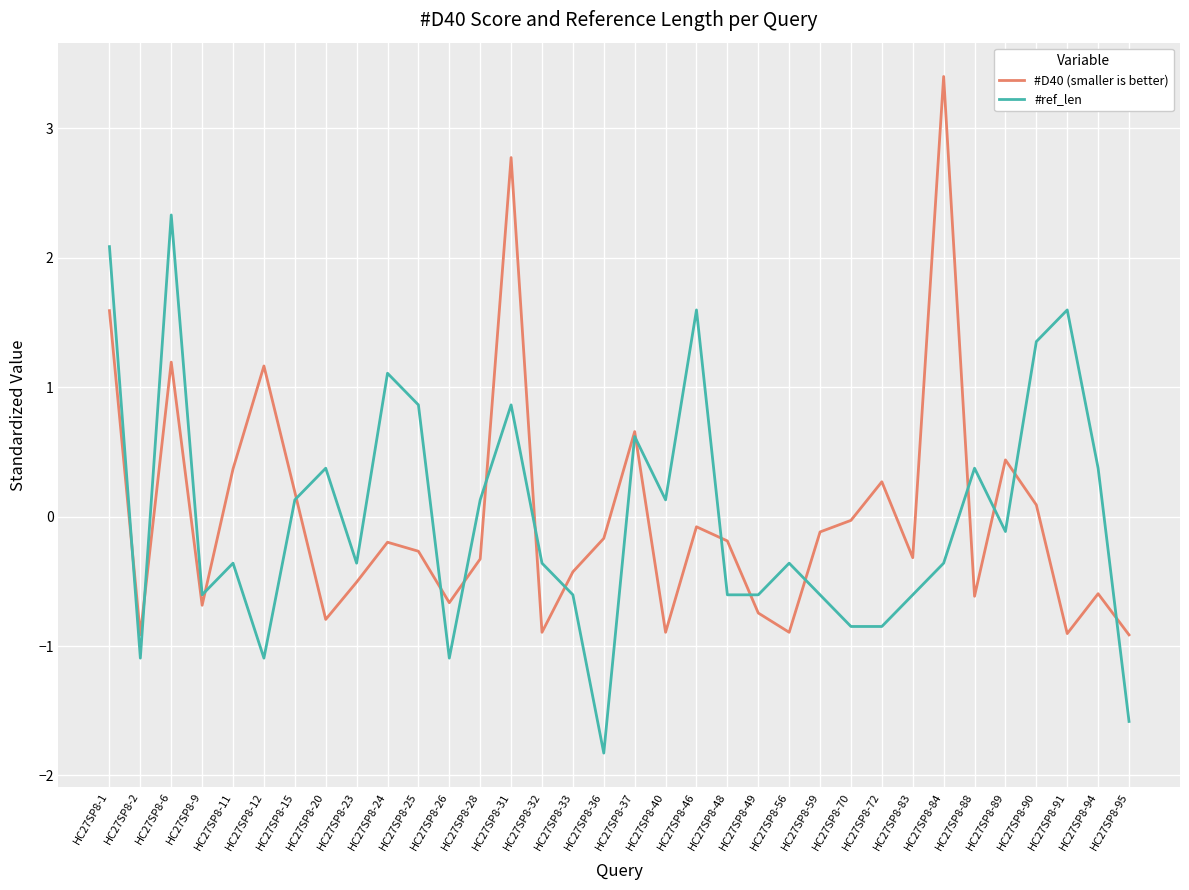

Which series ends up on top after the final intersection of #ref_len and #D40 (smaller is better)?

#D40 (smaller is better)